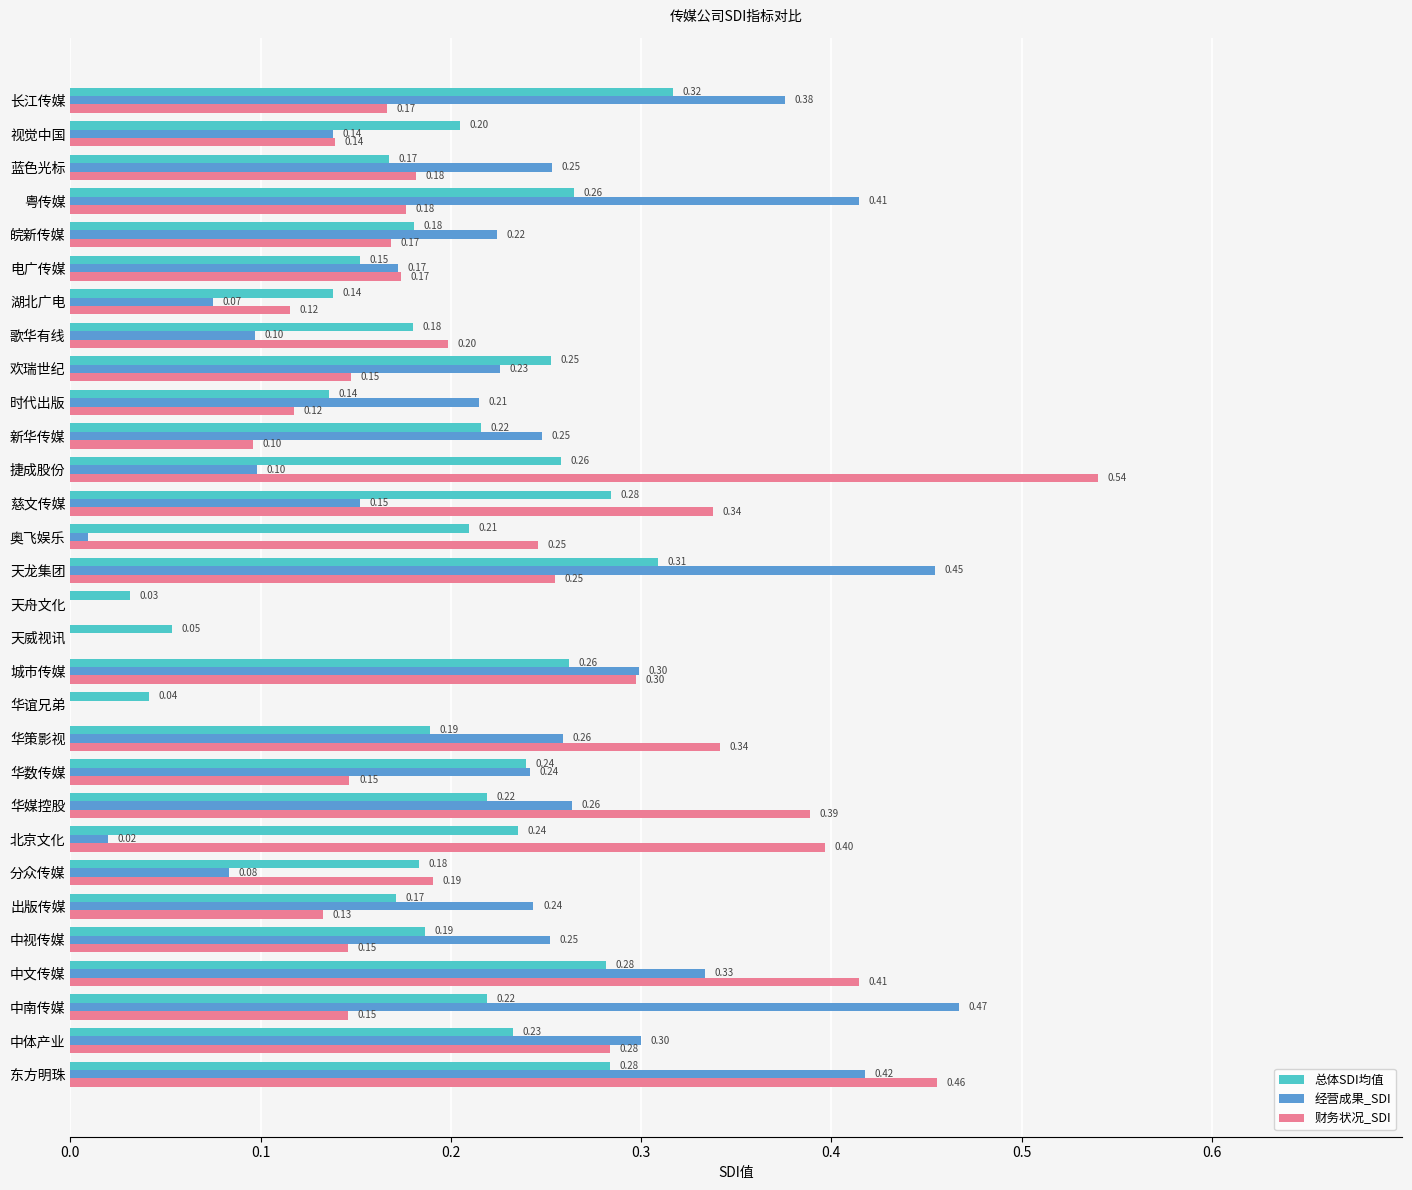

Which series has the largest range (max minus min)?

财务状况_SDI